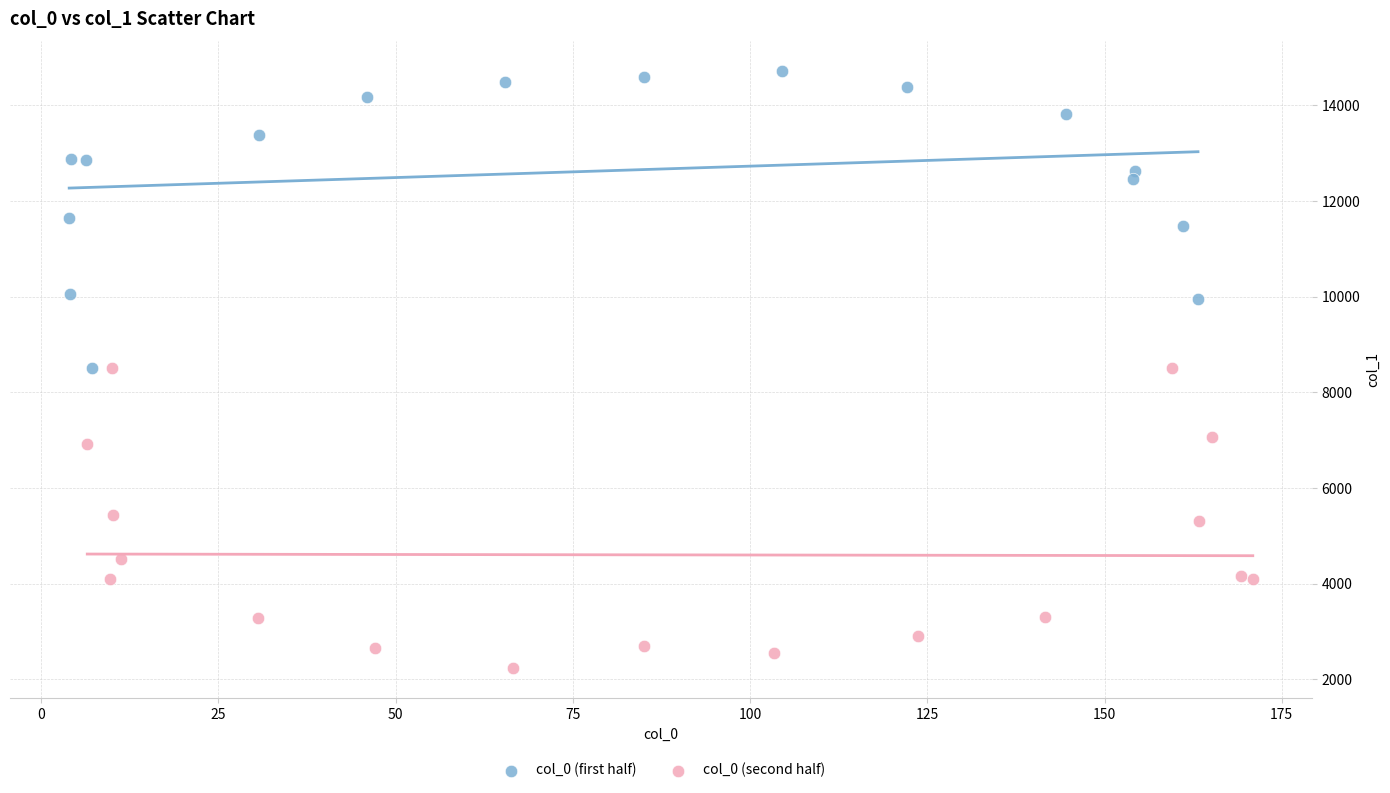

Which series contains the lowest Y value?

col_0 (second half)